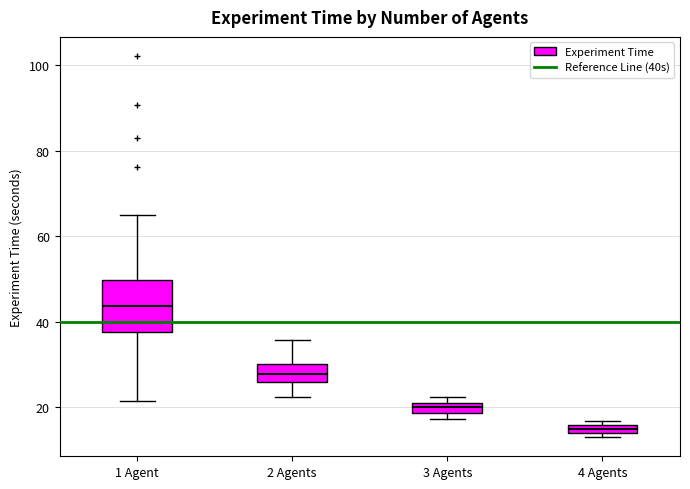

Comparing the boxes themselves (not the whiskers), which one is the tallest?

1 Agent